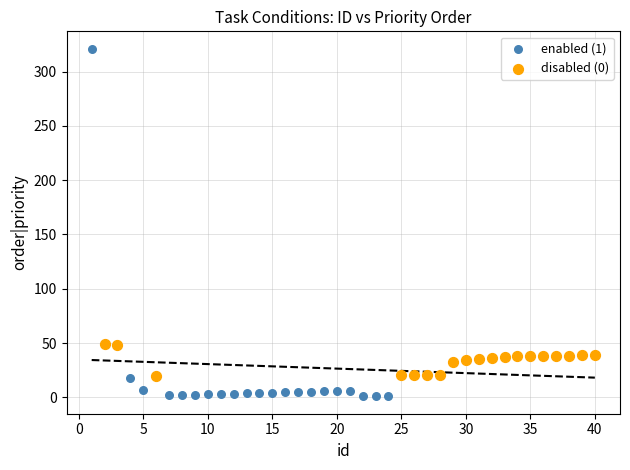

Which series contains the lowest Y value?

enabled (1)